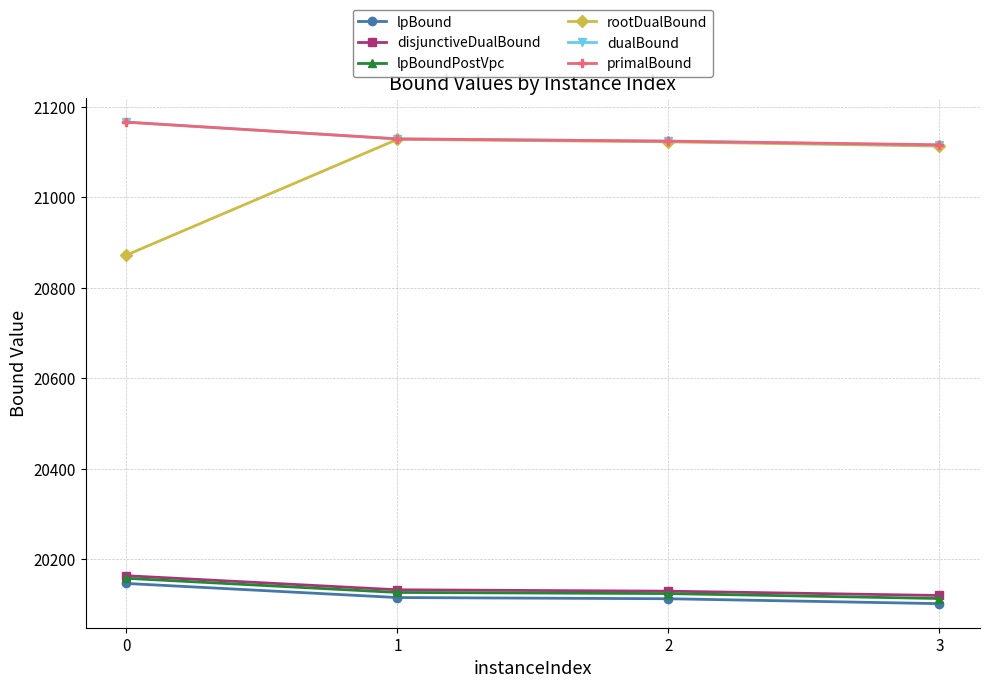

What is the difference between the second highest and second lowest values in the rootDualBound series?

9.5